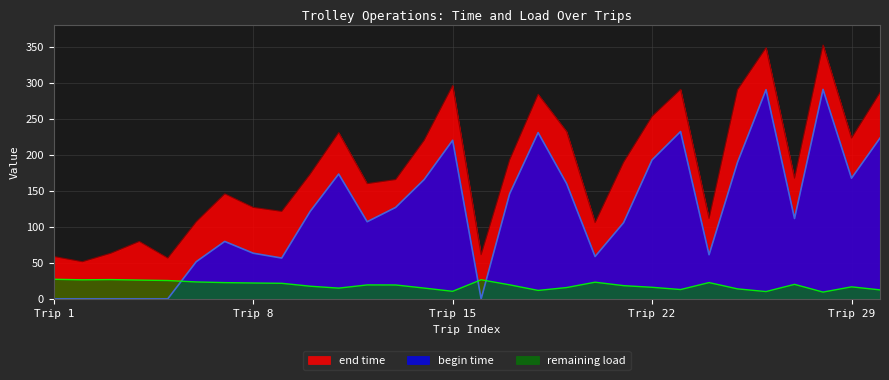

Reading right to left, list all the values displayed in this chart.

end time: 286.4	223.2	352.4	167.6	348.7	290.4	111.6	290.8	253.5	189.7	105.8	232.3	284.1	193.0	61.3	296.2	220.2	165.7	160.0	230.8	173.3	121.5	127.0	145.9	107.1	56.7	79.8	63.4	51.6	58.9
begin time: 223.2	167.6	290.8	111.6	290.4	189.7	61.3	232.3	193.0	105.8	58.9	160.0	230.8	145.9	0.0	220.2	165.7	127.0	107.1	173.3	121.5	56.7	63.4	79.8	51.6	0.0	0.0	0.0	0.0	0.0
remaining load: 12.5	16.7	9.5	20.2	10.2	13.9	22.7	13.0	16.1	18.4	23.2	15.8	11.8	19.6	26.6	10.6	15.0	19.4	19.4	15.0	17.6	21.7	22.1	22.6	23.6	25.5	26.2	26.8	26.5	27.3